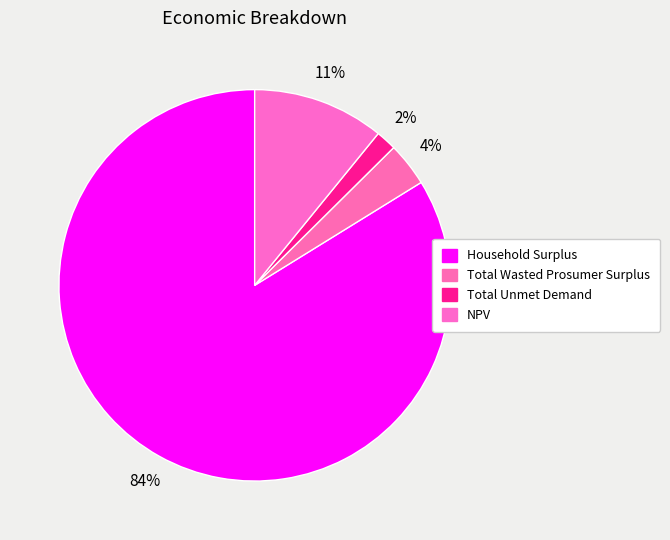

What is the largest slice in the pie chart?

Household Surplus